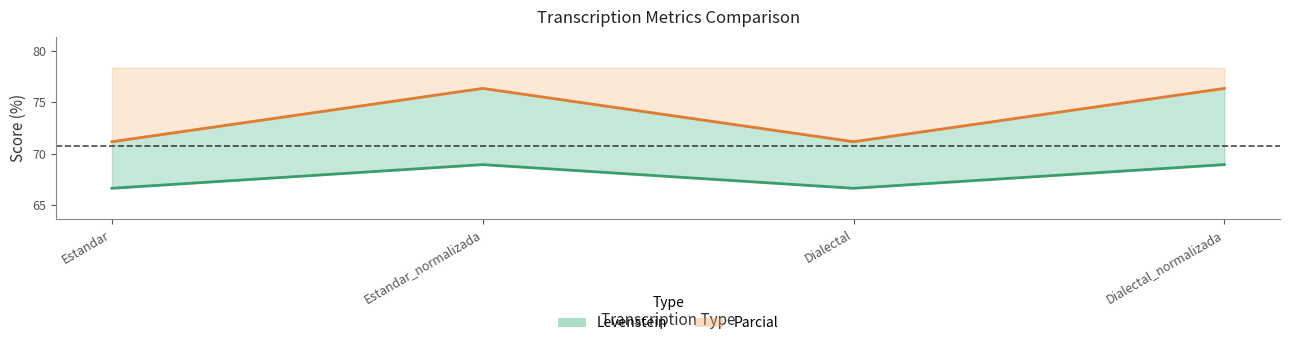

Is the value of Levenstein (line) at Estandar greater than the value of Parcial (line) at Estandar?

No